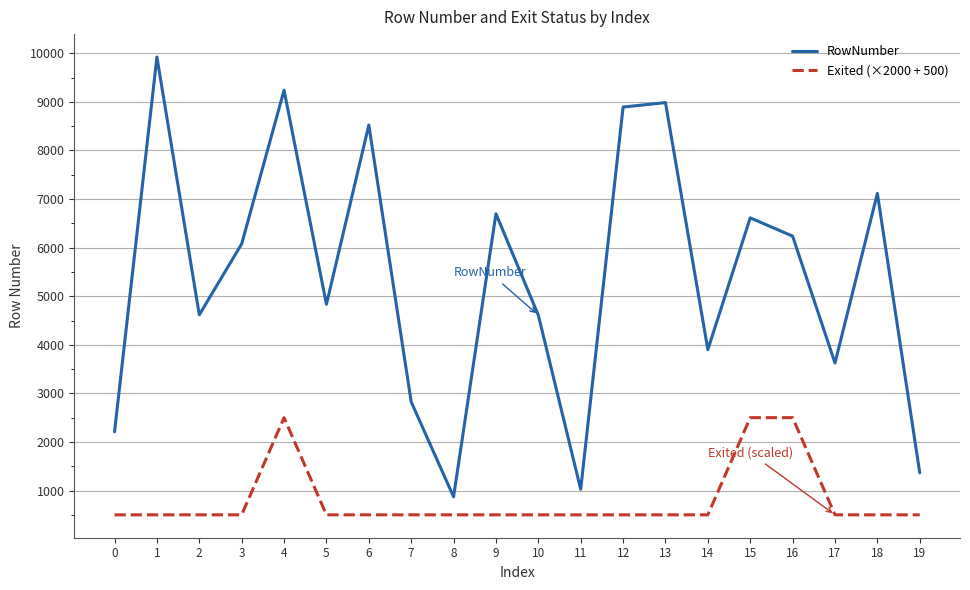

What is the difference between the second highest and minimum values in the Exited (×2000 + 500) series?

2000